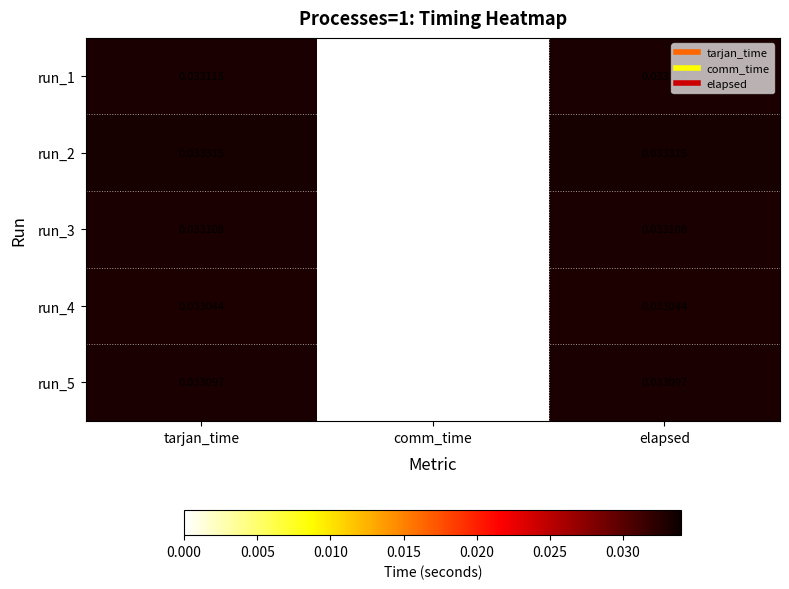

How many positive values does the run_2 series have?

2